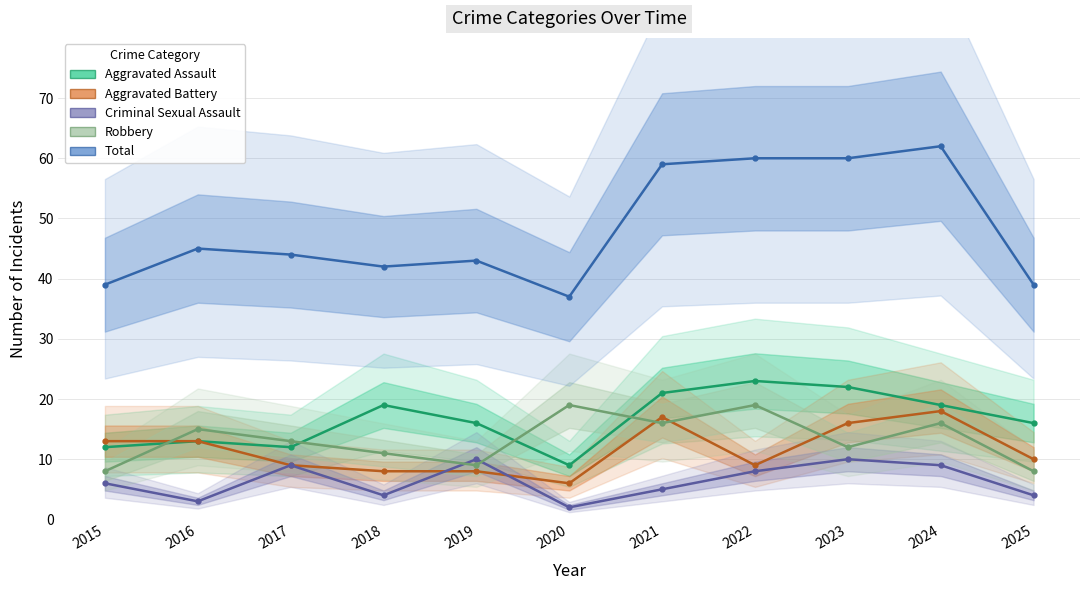

What is the difference between the Robbery values at 2019 and 2021?

7